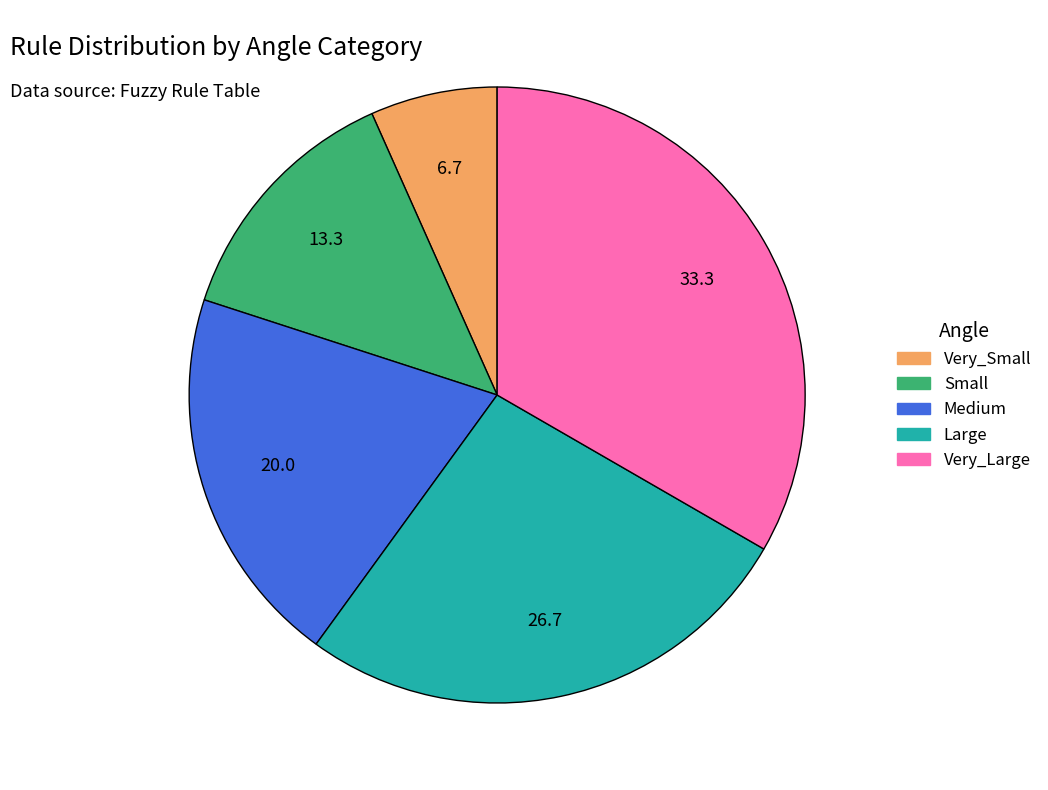

True or false: Medium accounts for 31% of the total.

False